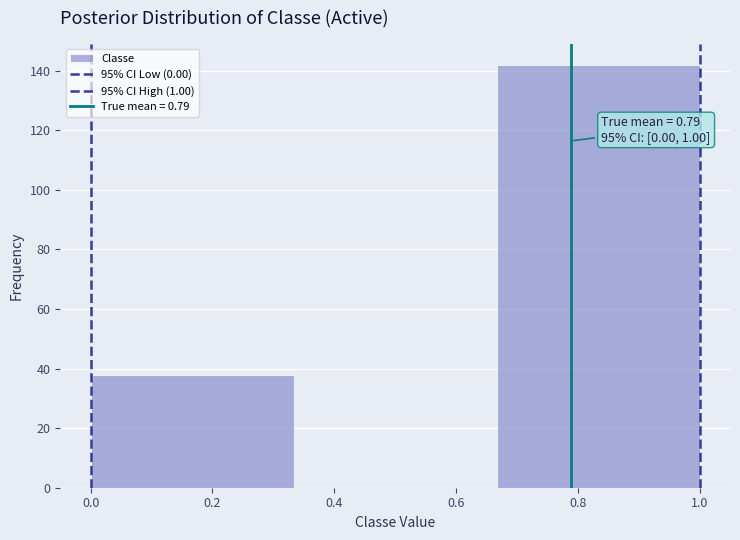

Which range on the x-axis has the tallest bar?

0.66 to 1.00